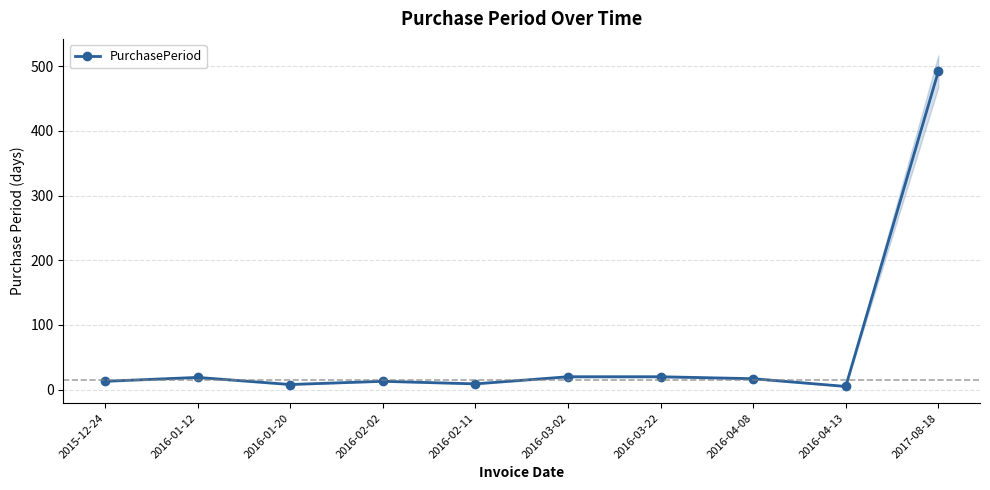

How many distinct data groups are displayed?

1